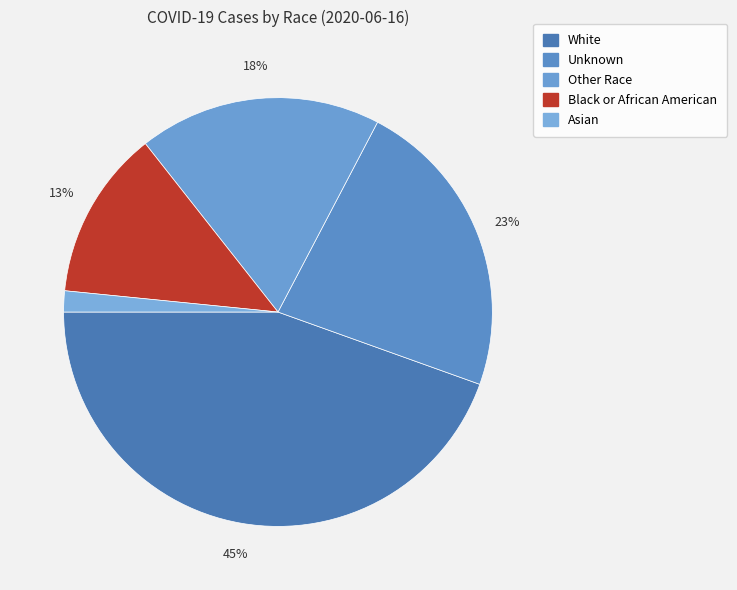

Which slice is the largest?

White